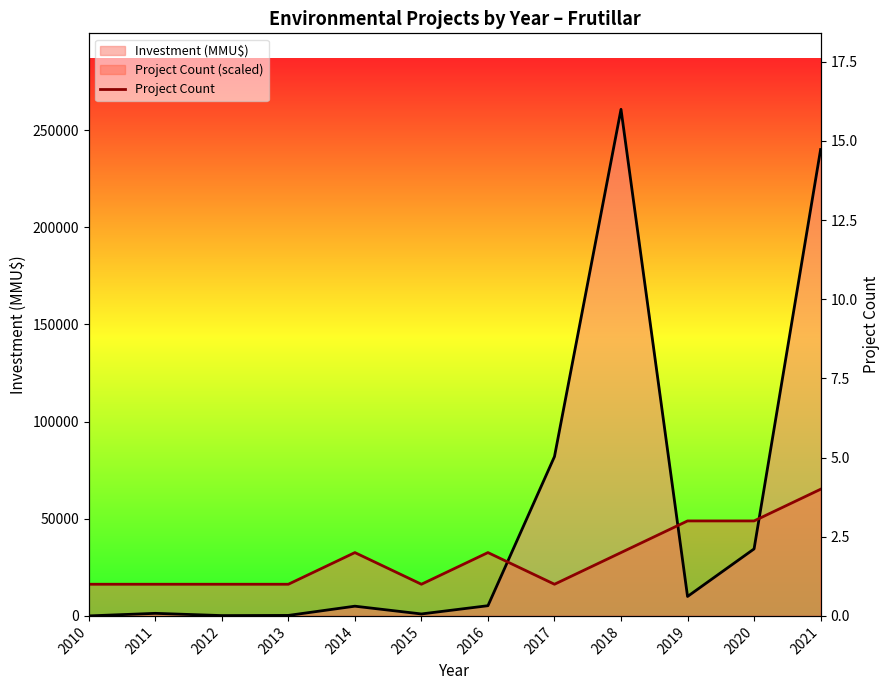

What is the total value across all series at 2018?

293287.5